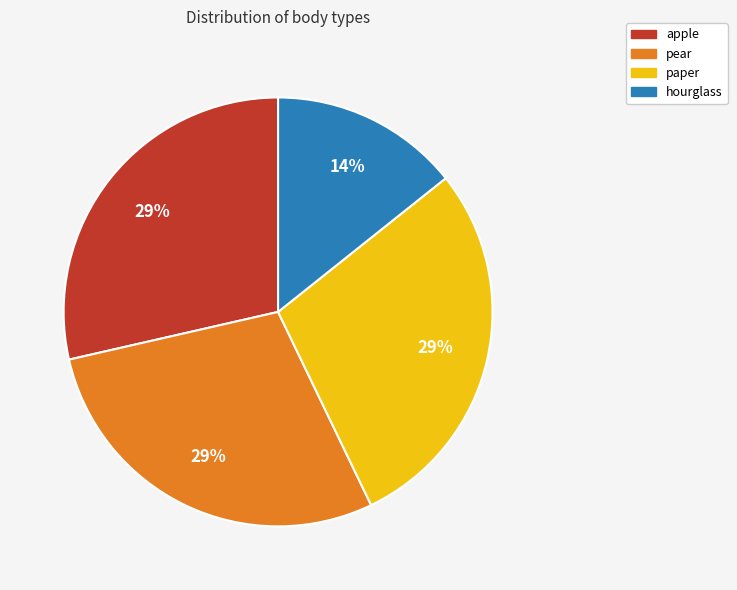

Combined, do pear and paper account for over 50%?

Yes